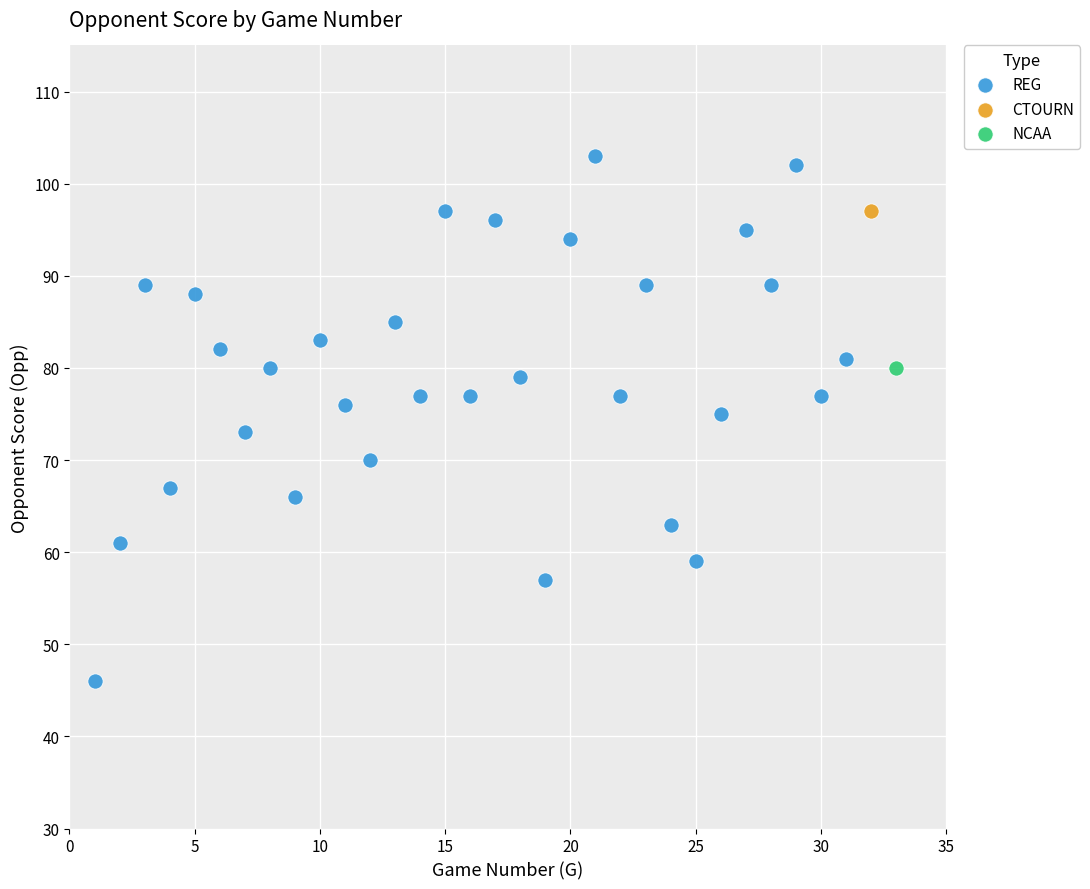

What are all the series names shown in the legend?

REG, CTOURN, NCAA